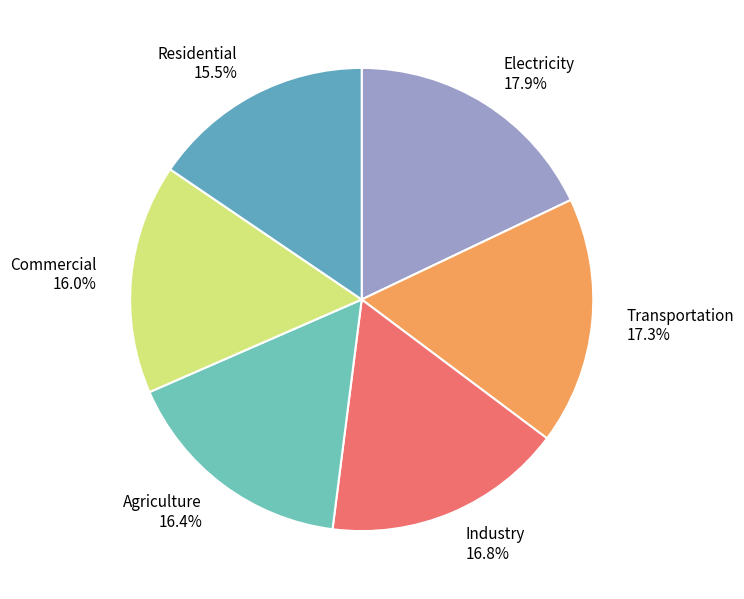

What percentage is NOT represented by Electricity 17.9%?

82.1%